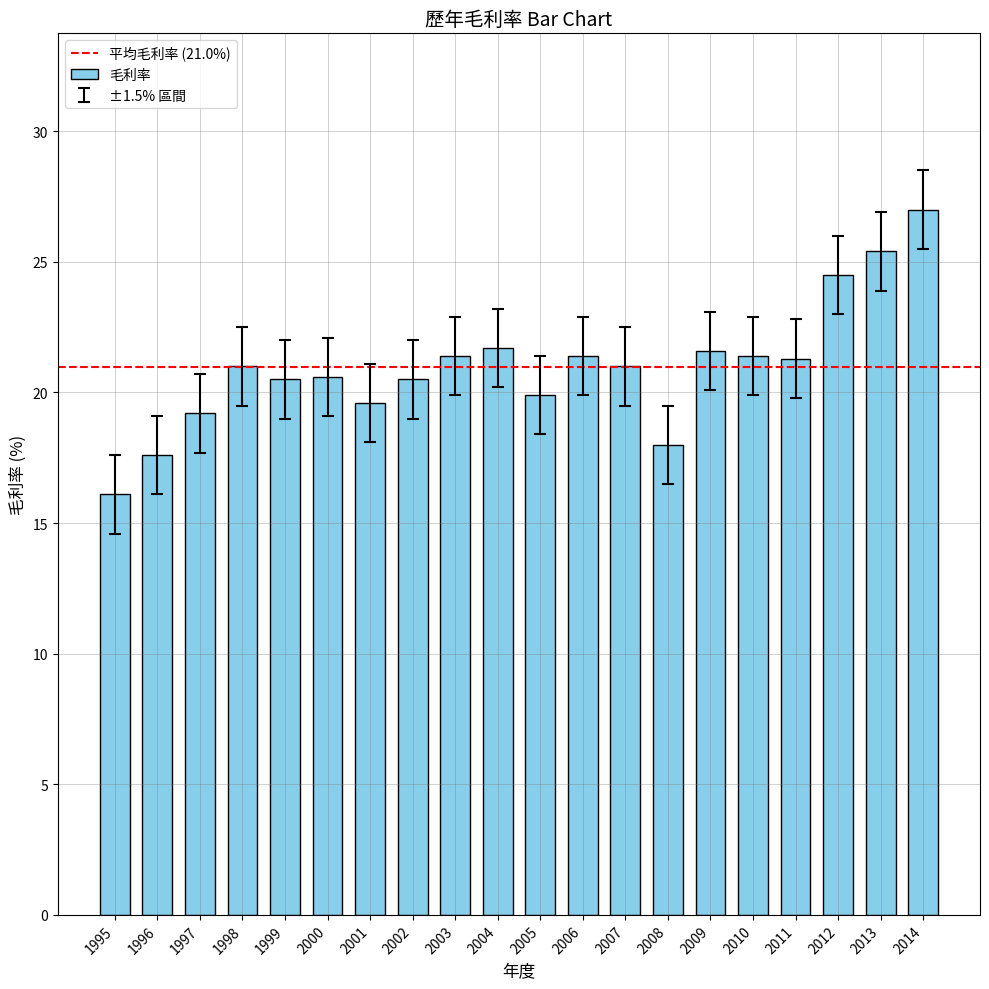

Which category has the highest value across all series?

2014